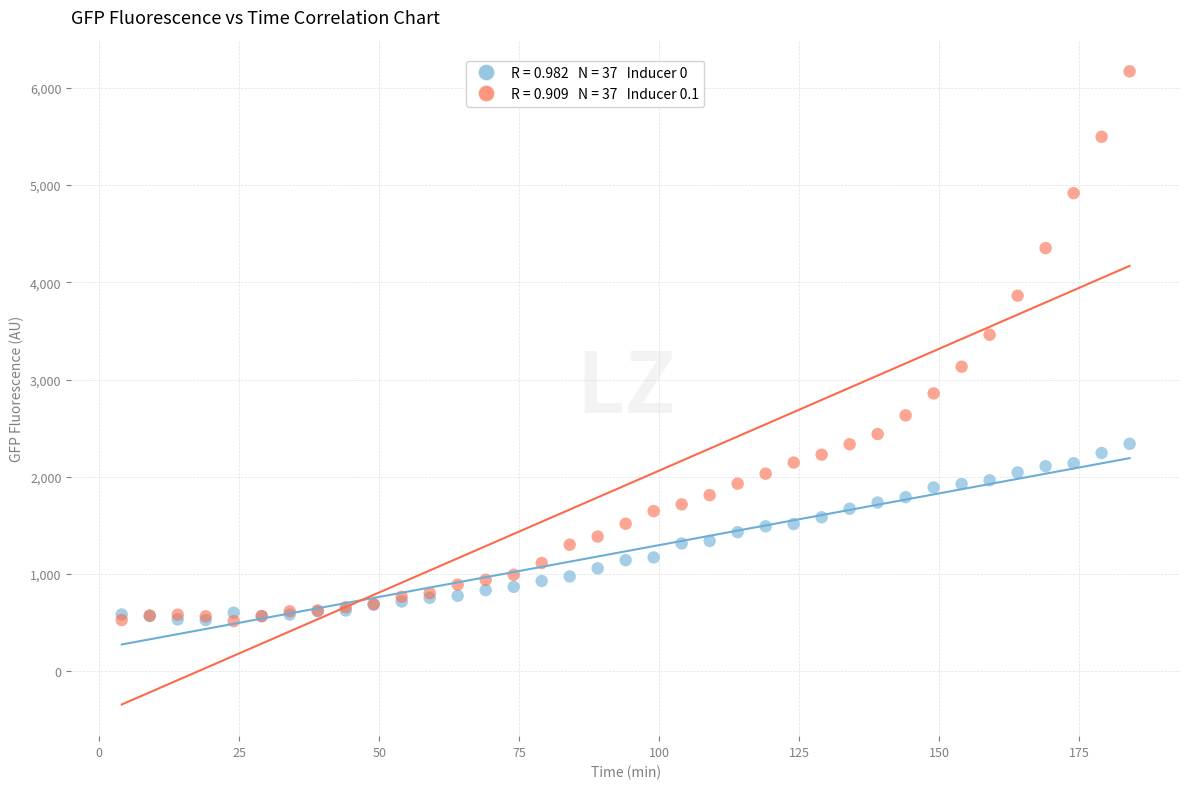

Across all series, what Y value is closest to 3342?

3460